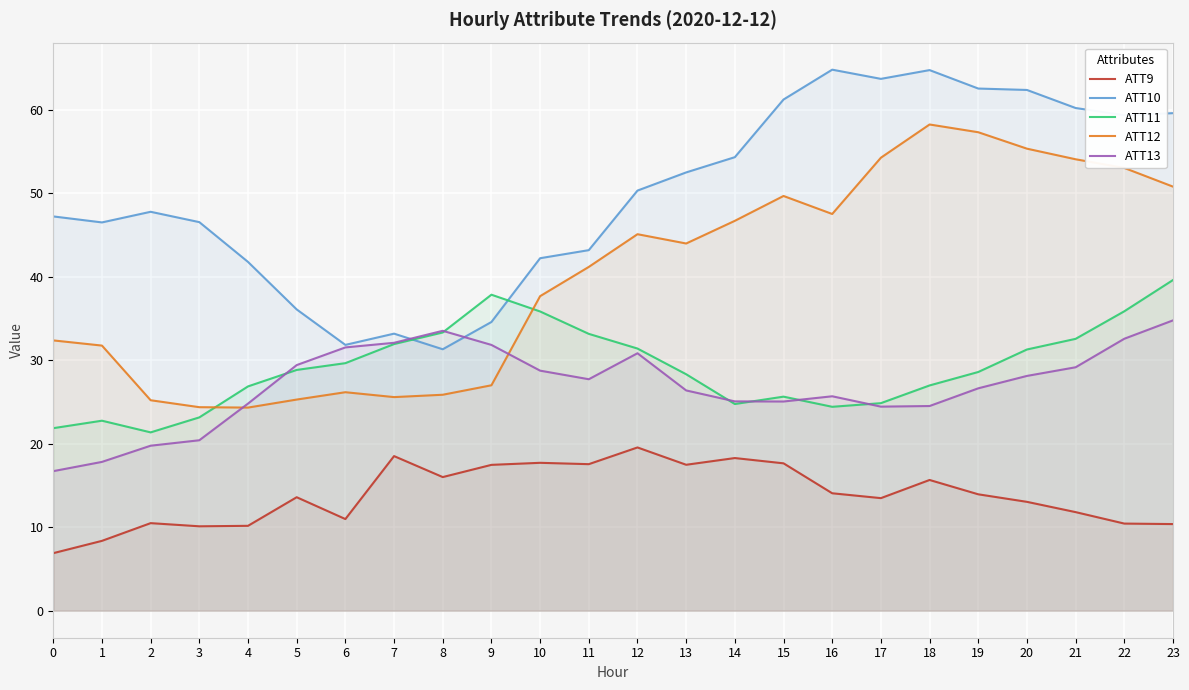

What is the difference between the maximum and second lowest values in the ATT11 series?

17.8